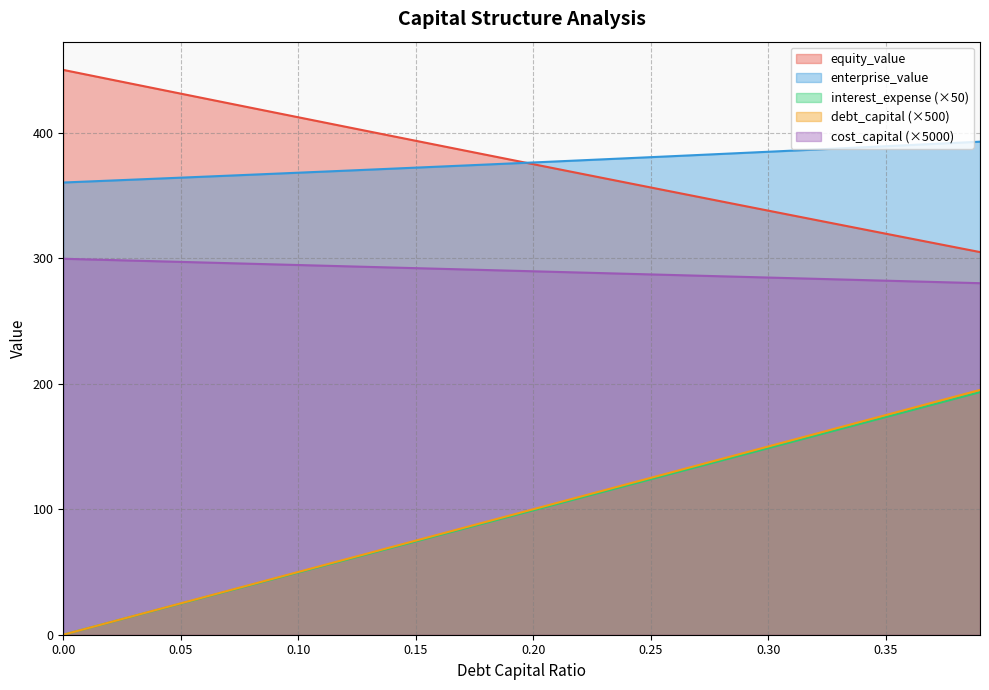

Read the enterprise_value value at 0.30.

384.8